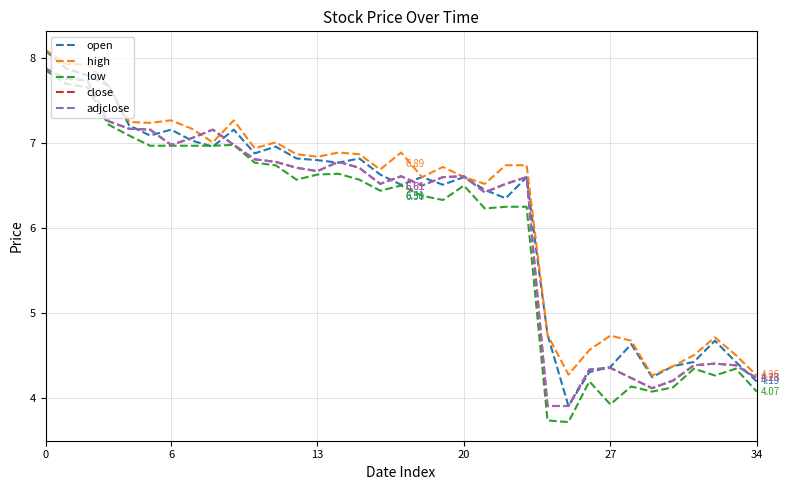

Does the chart have visible grid lines?

Yes